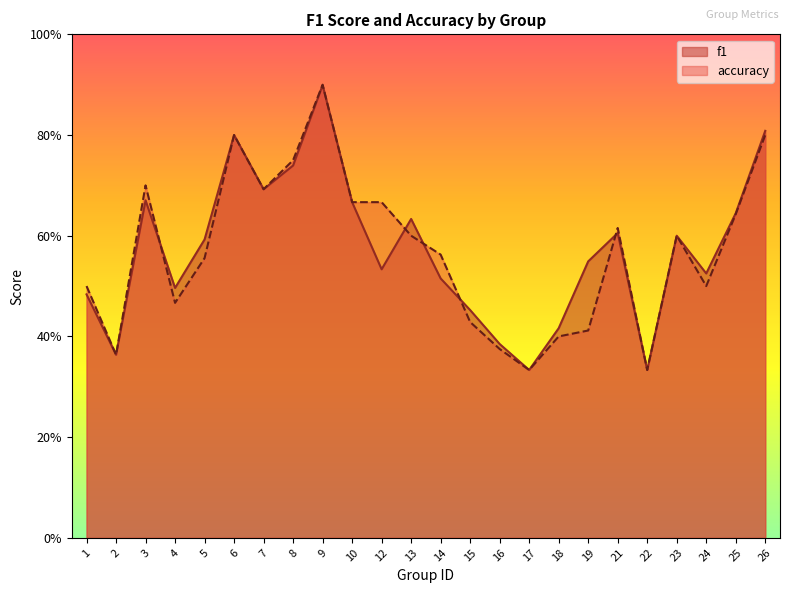

What is the value of the f1 point at the 7th from the left?

0.7